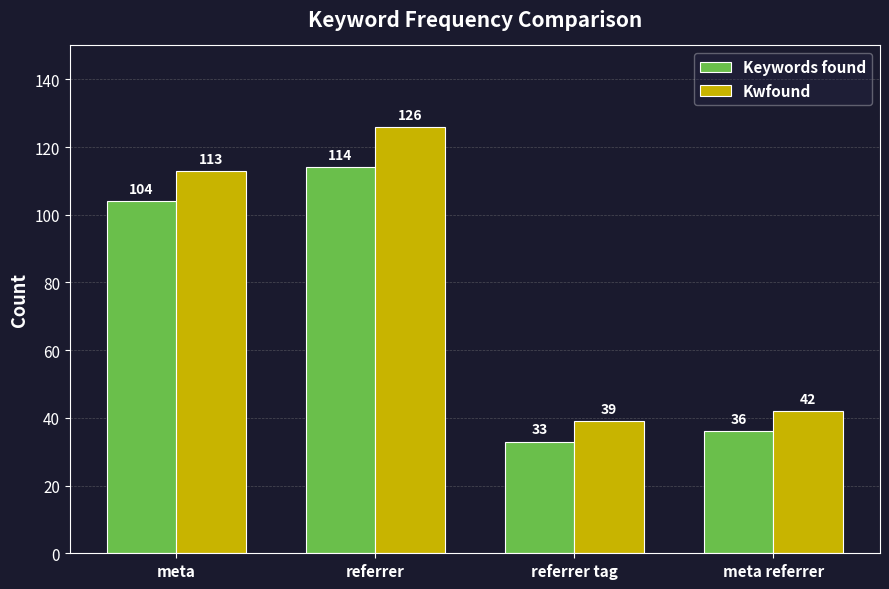

Which category has the highest value in the Kwfound series?

referrer